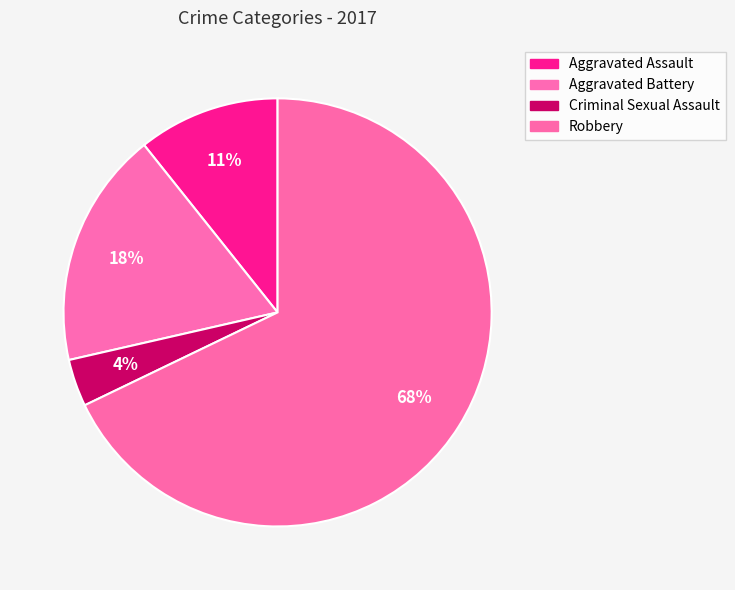

What is the total percentage of Criminal Sexual Assault and Aggravated Battery?

21.4%